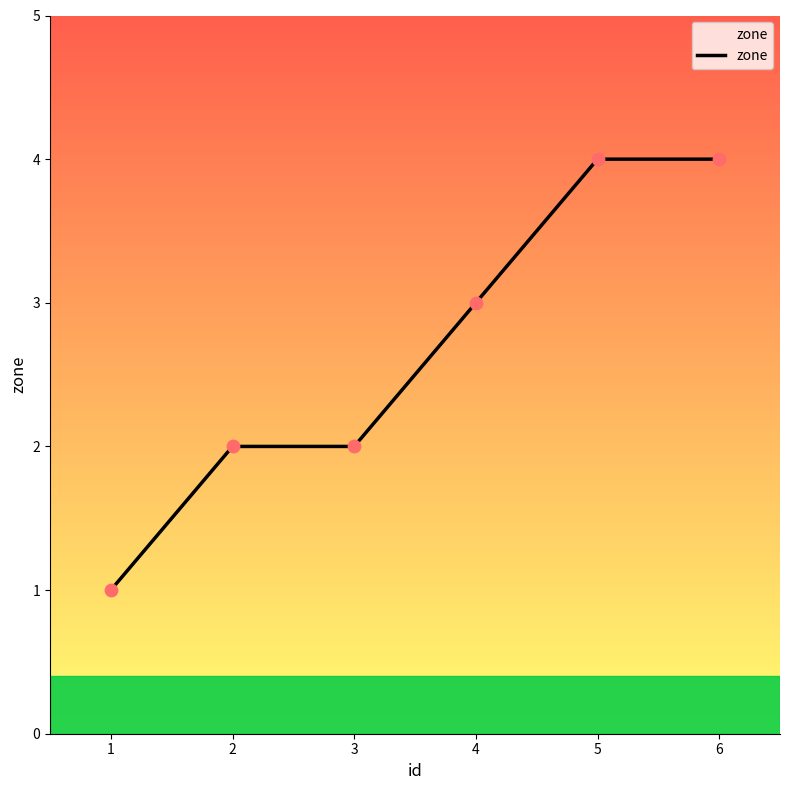

What is the change in value from 1 to 2?

+1